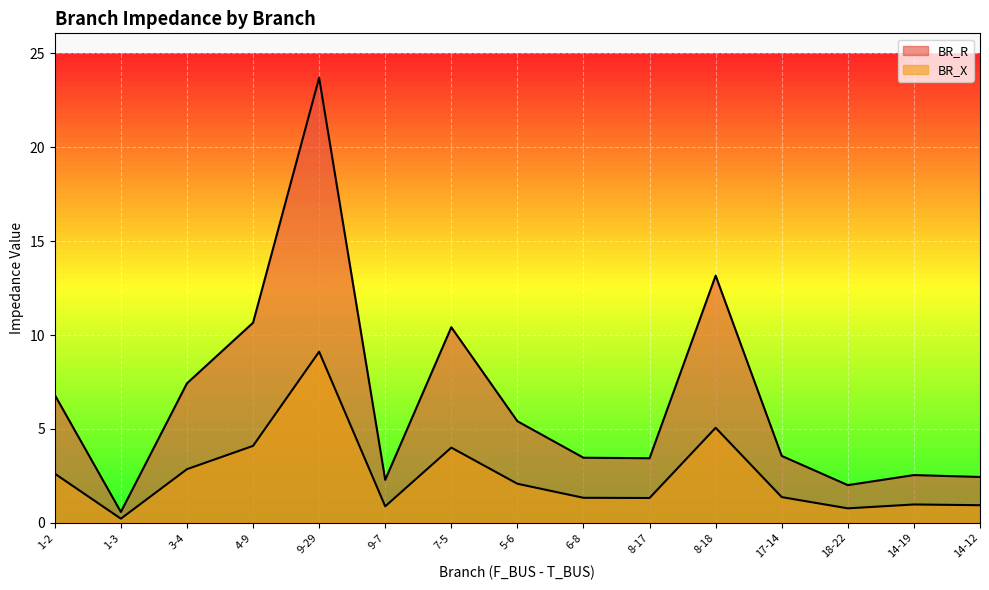

Reading right to left, extract all data points from this chart.

BR_R: 2.4	2.5	2.0	3.6	13.2	3.4	3.5	5.4	10.4	2.3	23.7	10.7	7.4	0.6	6.8
BR_X: 0.9	1.0	0.8	1.4	5.1	1.3	1.3	2.1	4.0	0.9	9.1	4.1	2.9	0.2	2.6